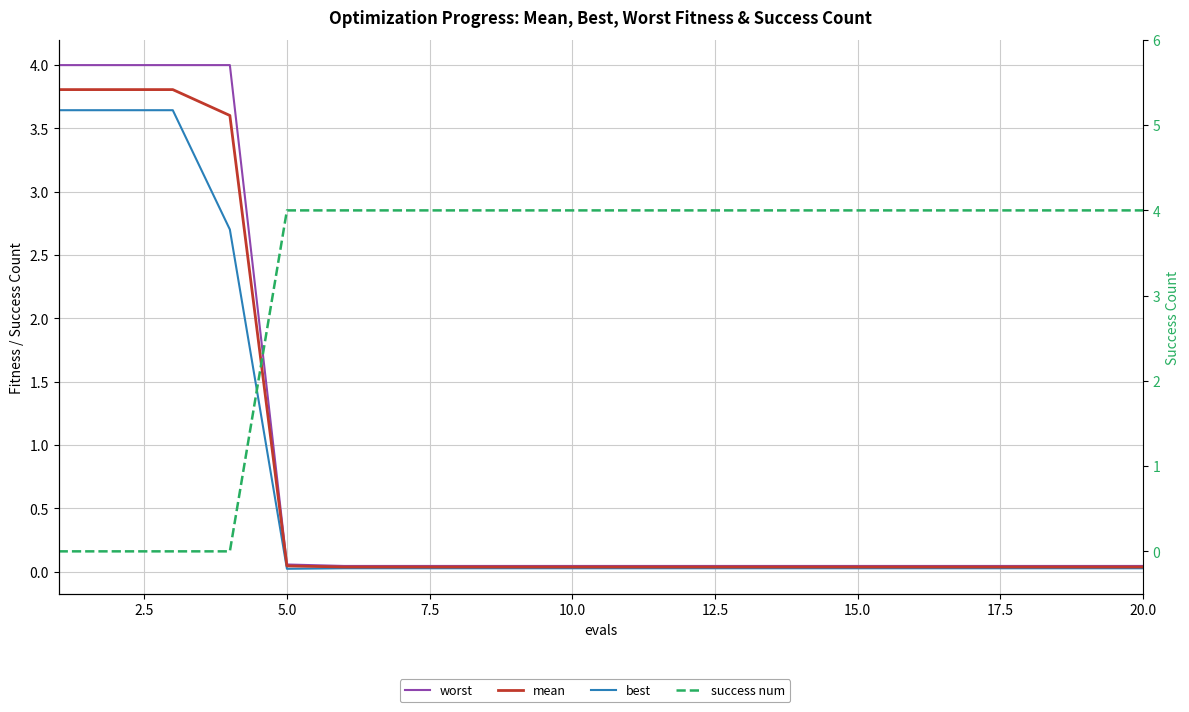

Is this an area chart (filled region under the line)?

No